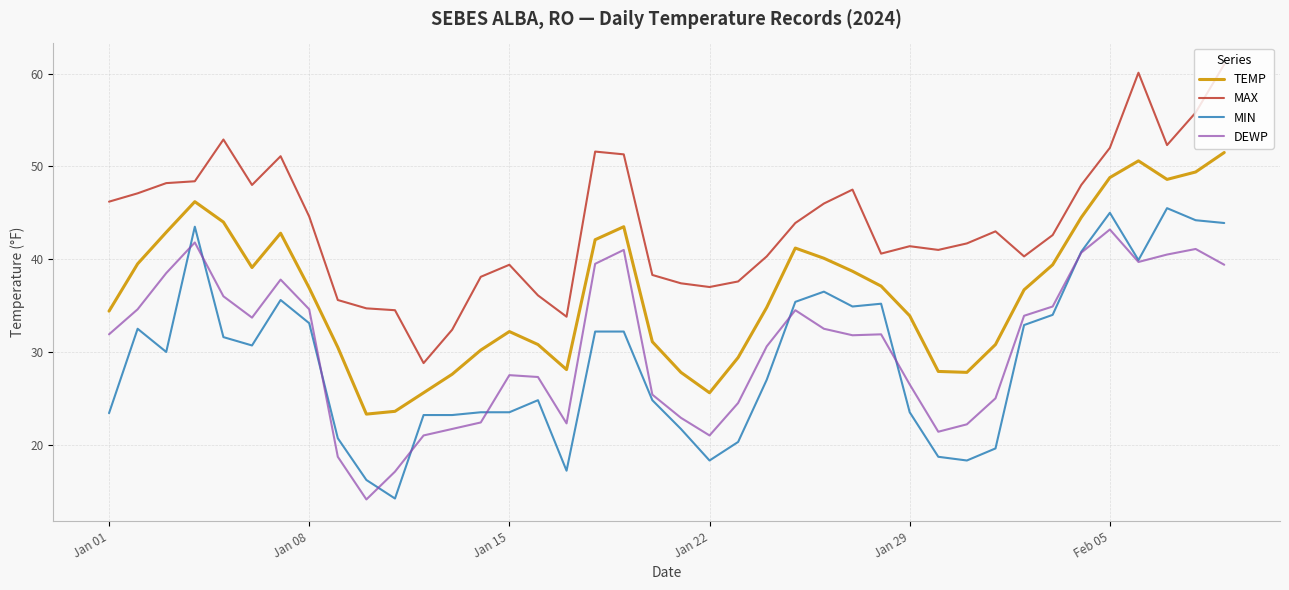

True or false: TEMP and MAX intersect in this chart.

False